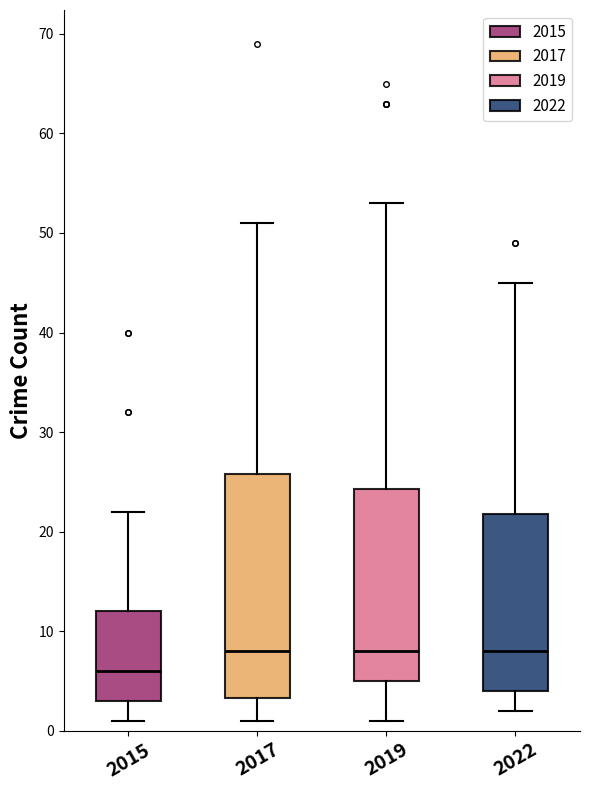

Comparing the boxes themselves (not the whiskers), which one is the tallest?

2017